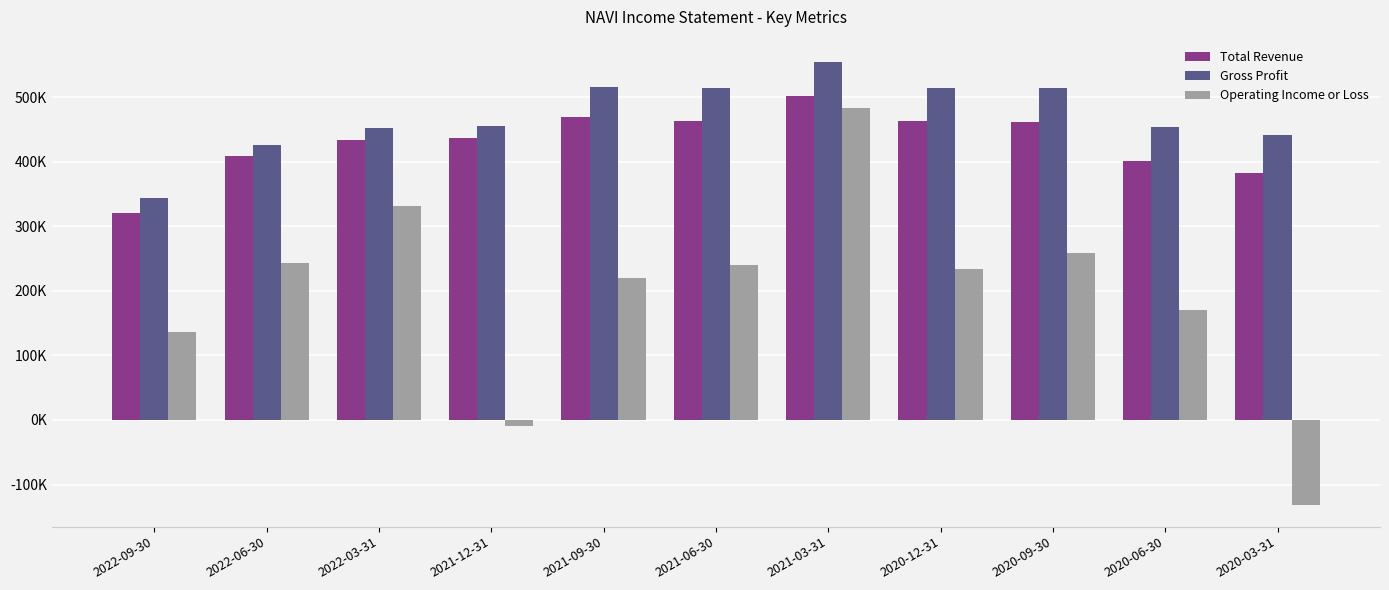

Does the chart contain stacked bars?

No